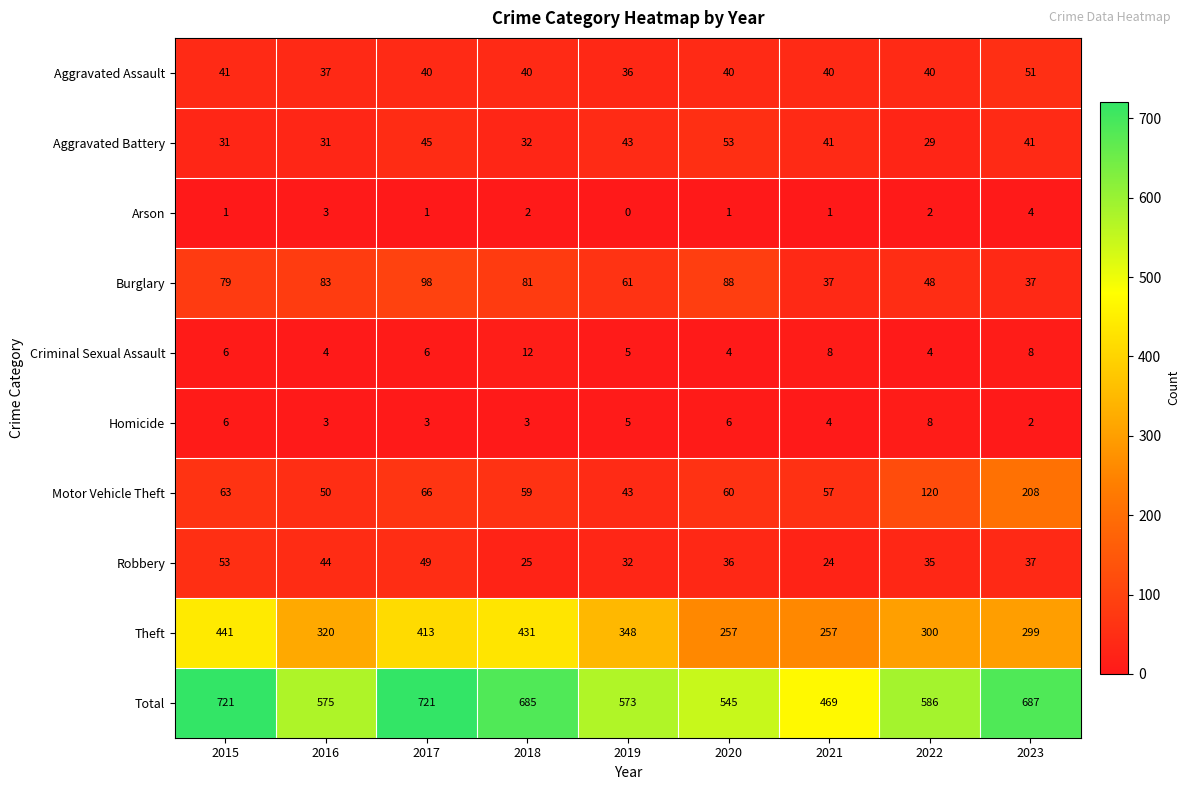

The value of Arson at 2023 is 4. True or false?

True